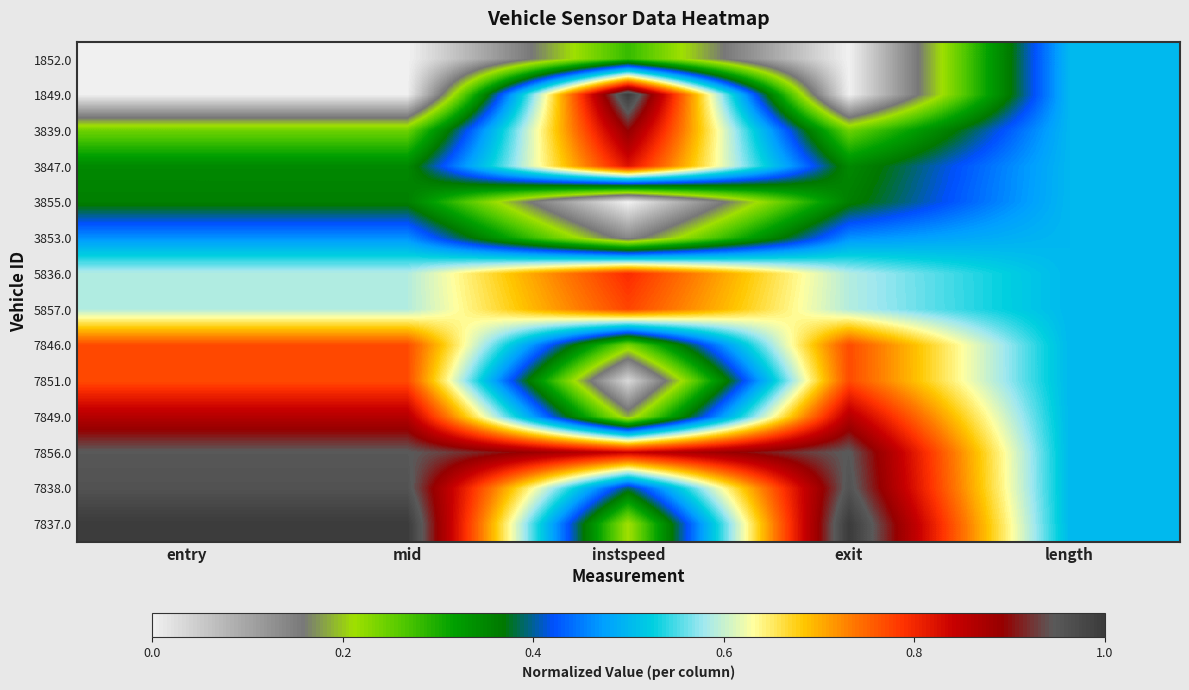

Which series has the largest total across all categories?

7856.0